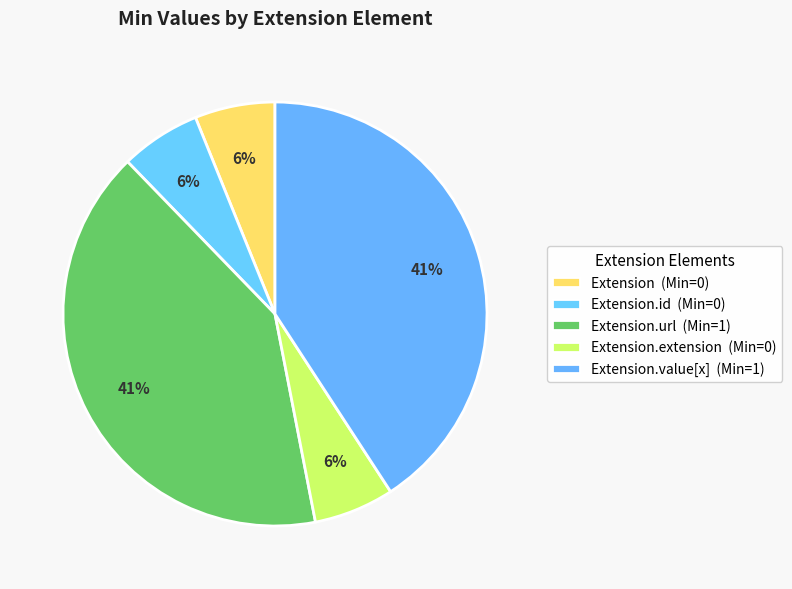

How many segments does this pie chart have?

5